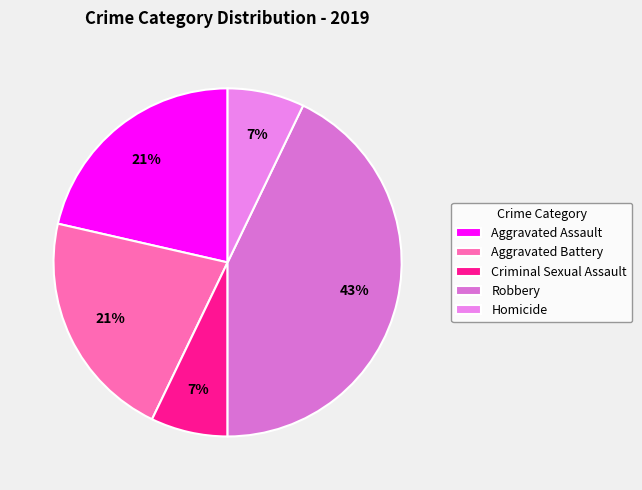

To the nearest percent, what portion does Aggravated Assault represent?

21%